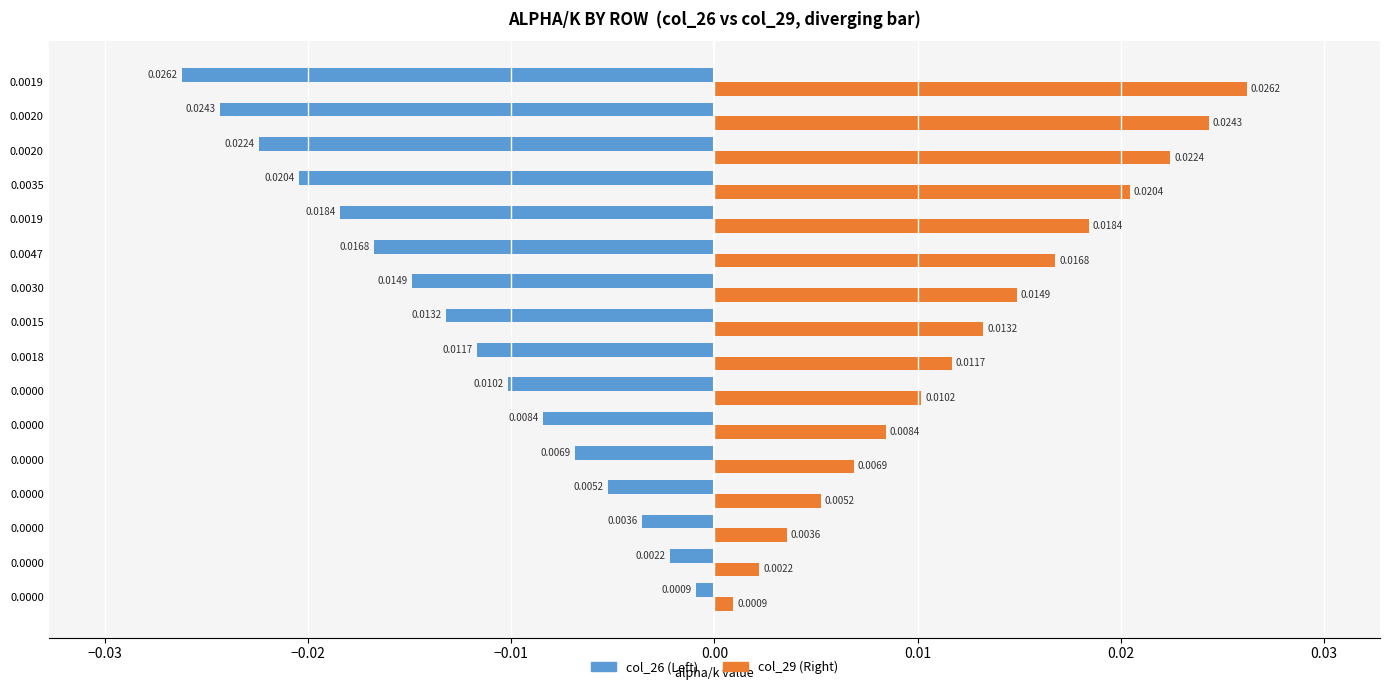

Is it true that Right series (col_29) equals 0.0 at 0.00?

True